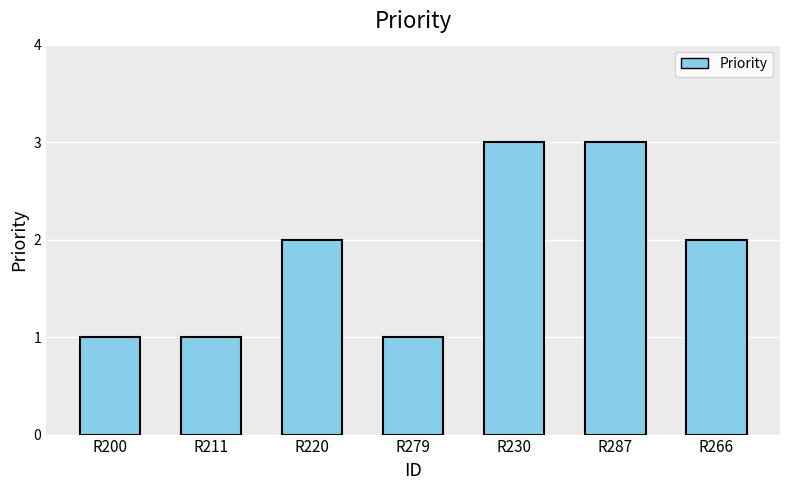

Does the chart contain stacked bars?

No